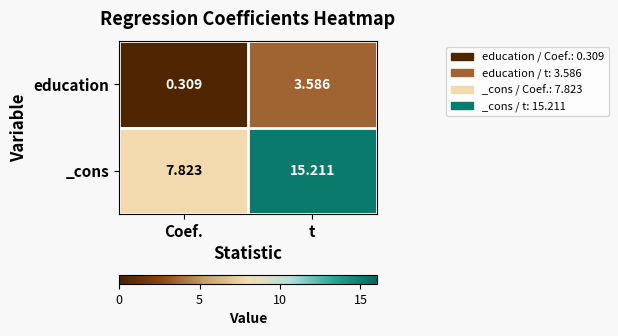

At which label does education first exceed 3?

t